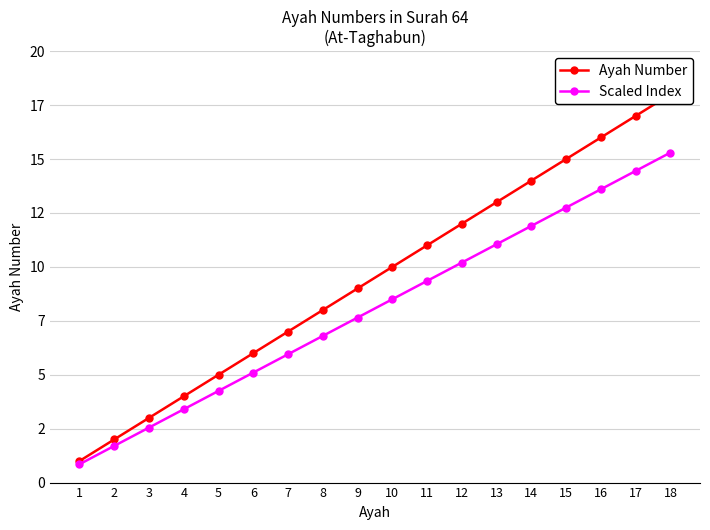

Reading right to left, list all the values displayed in this chart.

Ayah Number: 18.0	17.0	16.0	15.0	14.0	13.0	12.0	11.0	10.0	9.0	8.0	7.0	6.0	5.0	4.0	3.0	2.0	1.0
Scaled Index: 15.3	14.4	13.6	12.8	11.9	11.0	10.2	9.3	8.5	7.6	6.8	6.0	5.1	4.2	3.4	2.5	1.7	0.8